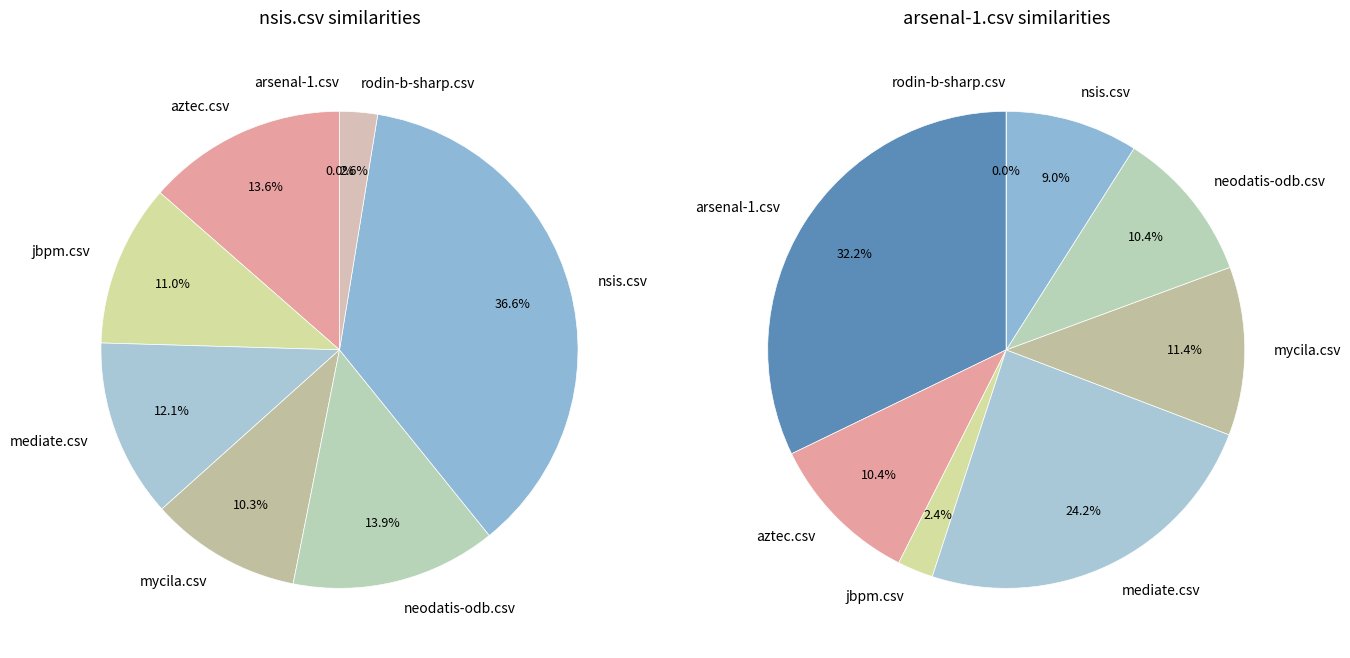

What portion of the pie excludes mycila.csv?

89.7%